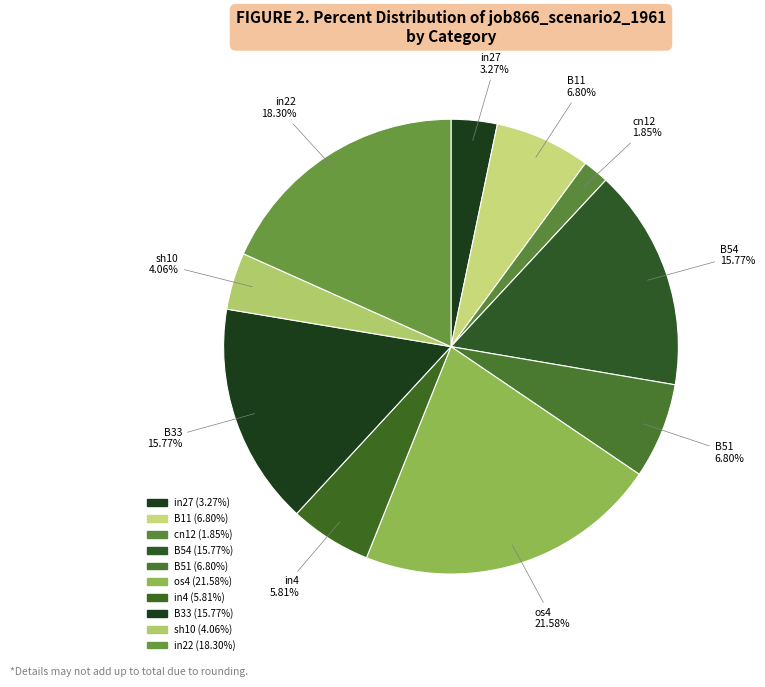

How many segments does this pie chart have?

10